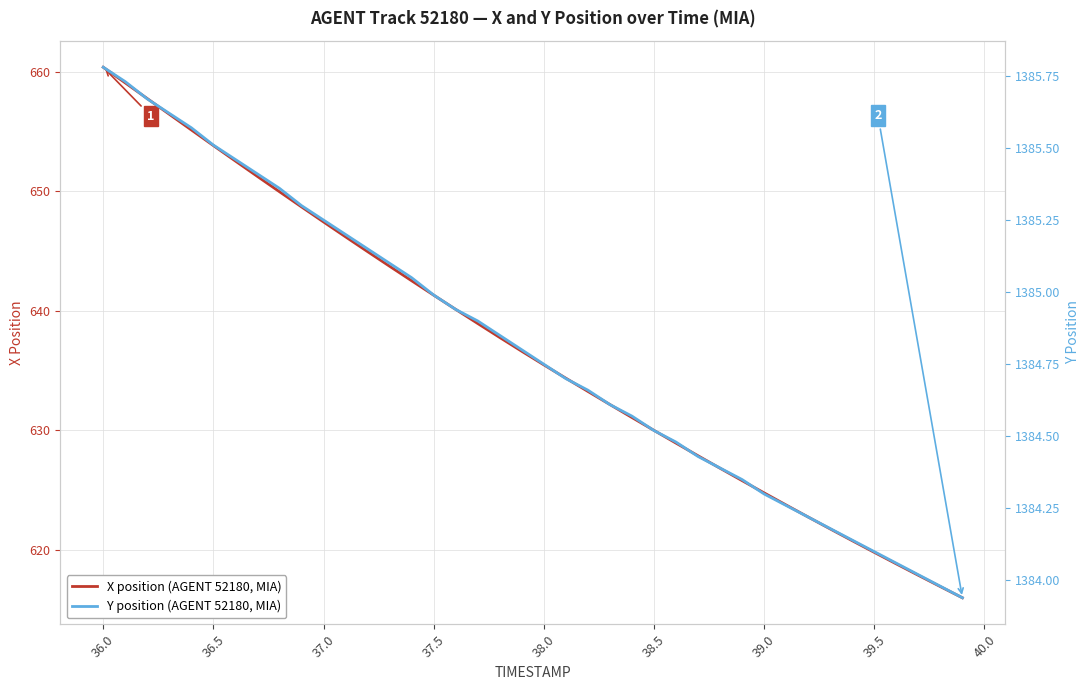

At which label does X position (AGENT 52180, MIA) first exceed 636?

36.0